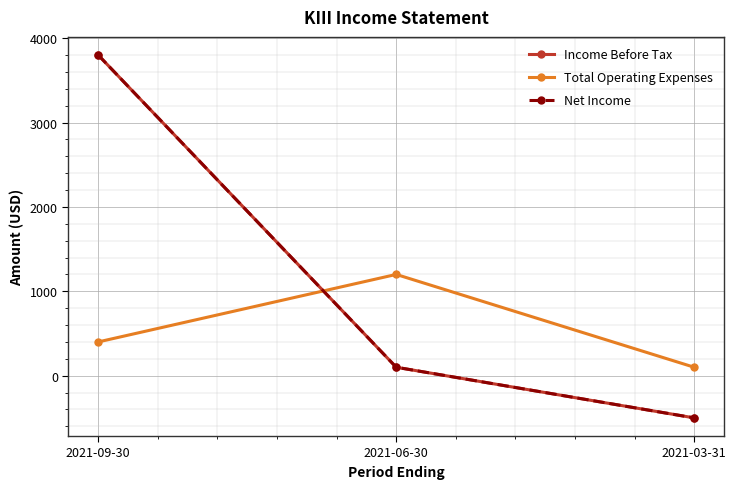

Does the chart have visible grid lines?

Yes